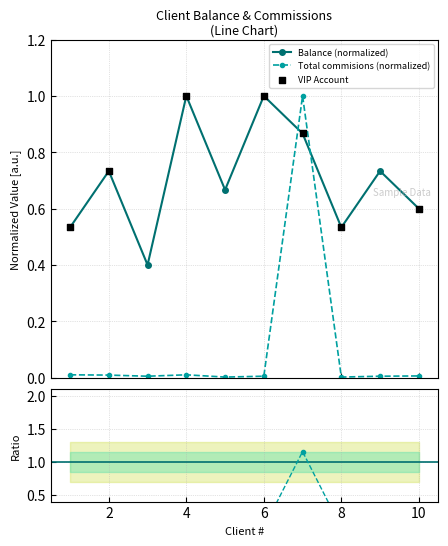

Which series has the widest spread of Y values?

Total commisions